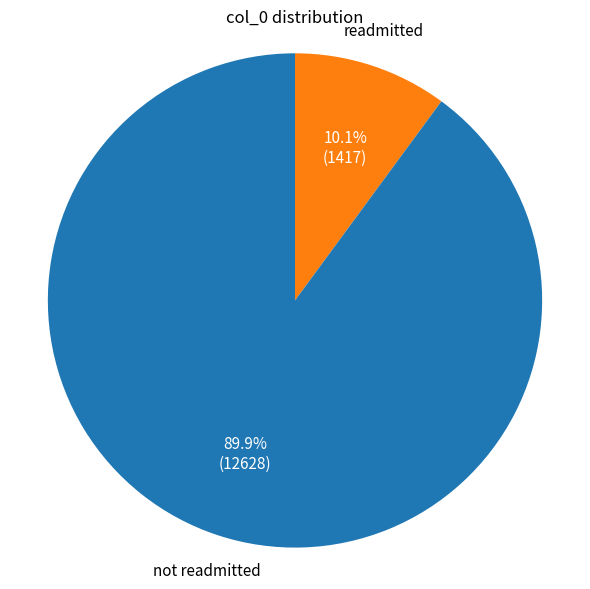

To the nearest percent, what is the difference between the largest and smallest slice percentages?

80%